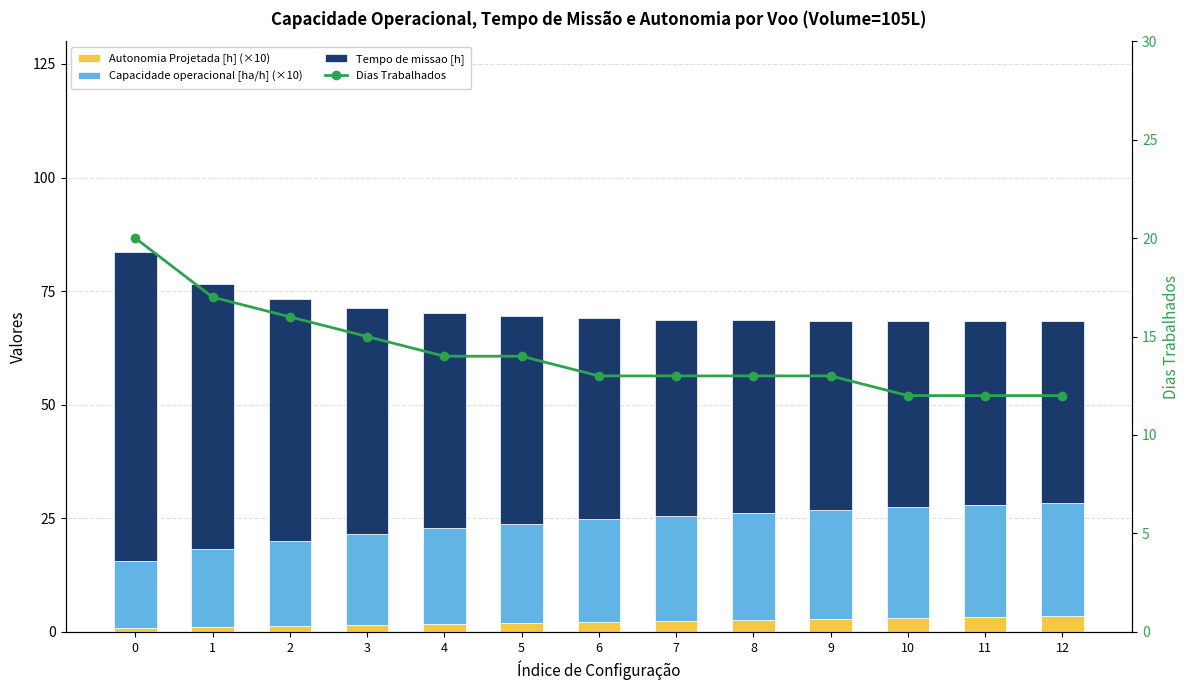

The value of Dias Trabalhados at 2 is 16.0. True or false?

True